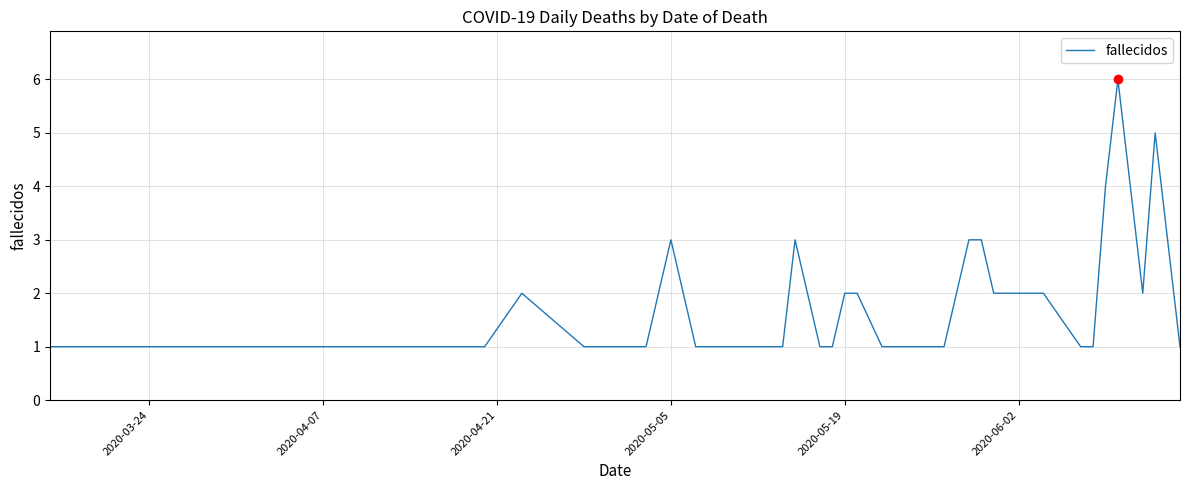

What is the difference between the maximum and minimum values?

5